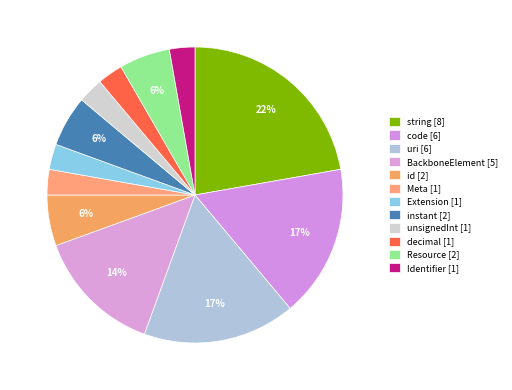

What portion of the pie excludes Resource?

94.4%